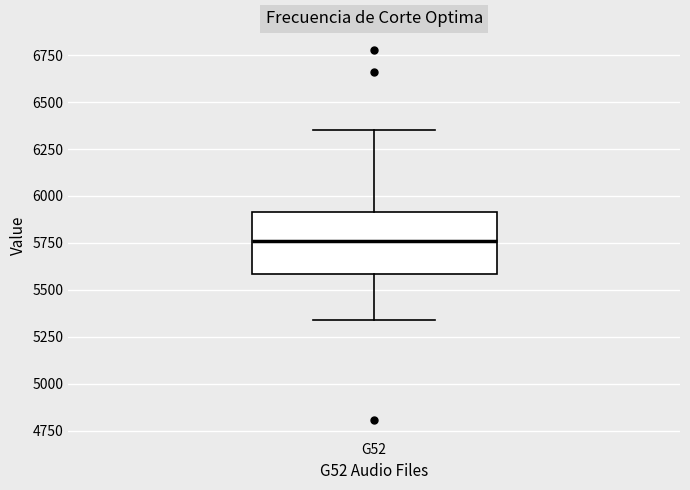

Where is the upper edge of the box for G52 on the y-axis? The values are not printed on the chart, so give them approximately, as read against the axis.

5900